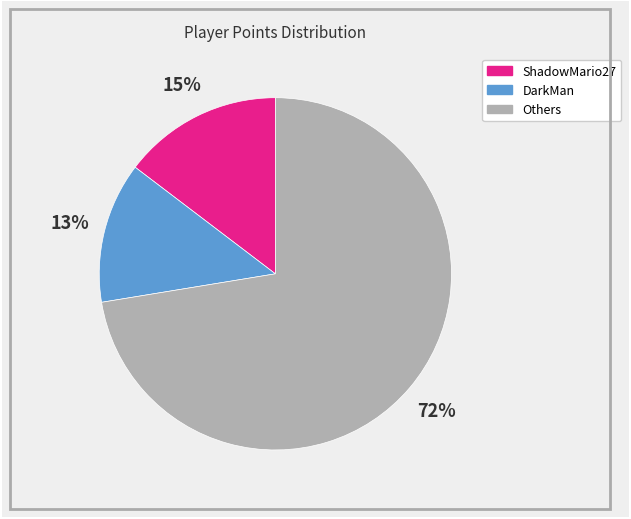

How many segments does this pie chart have?

3